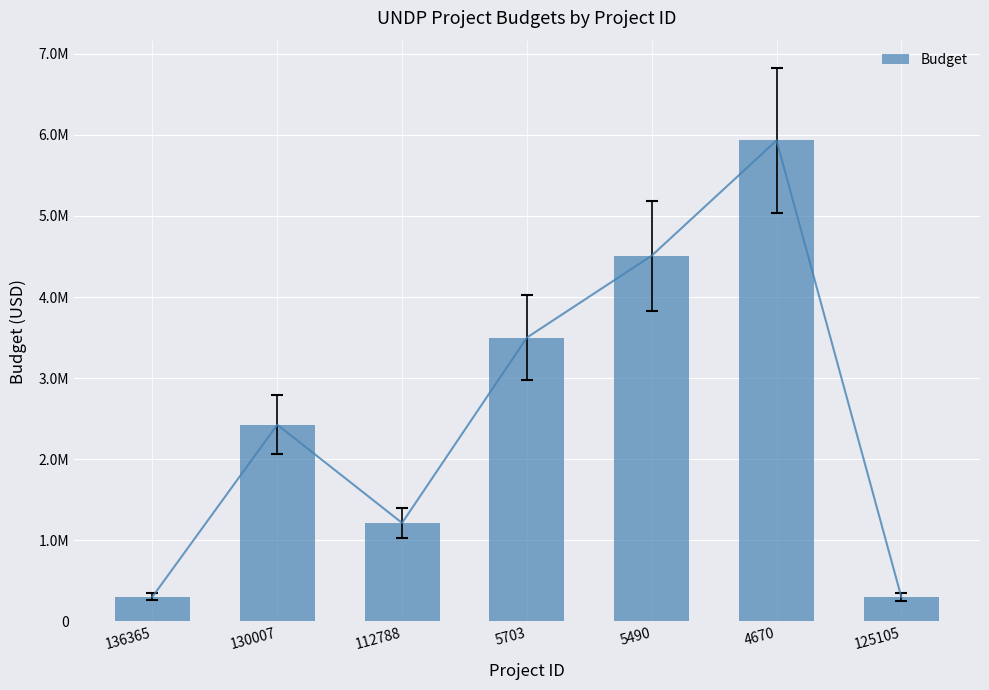

What is the maximum value shown in the chart?

5930000